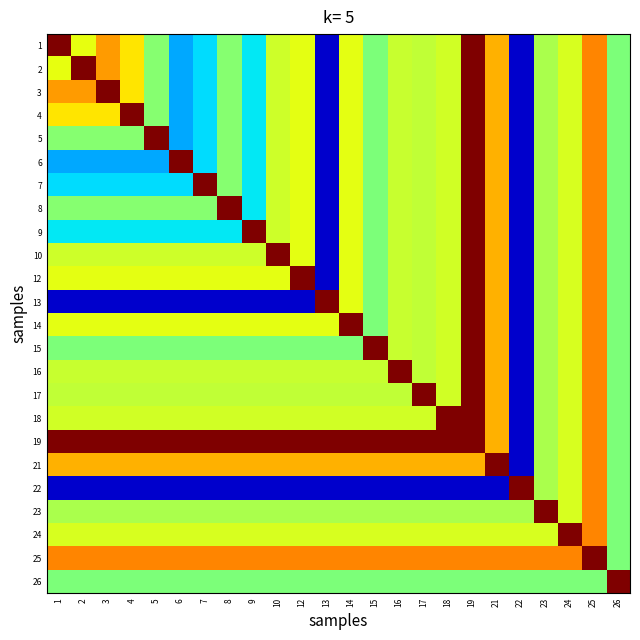

List the series in order of their peak value, lowest first.

1, 2, 3, 4, 5, 6, 7, 8, 9, 10, 12, 13, 14, 15, 16, 17, 18, 19, 21, 22, 23, 24, 25, 26